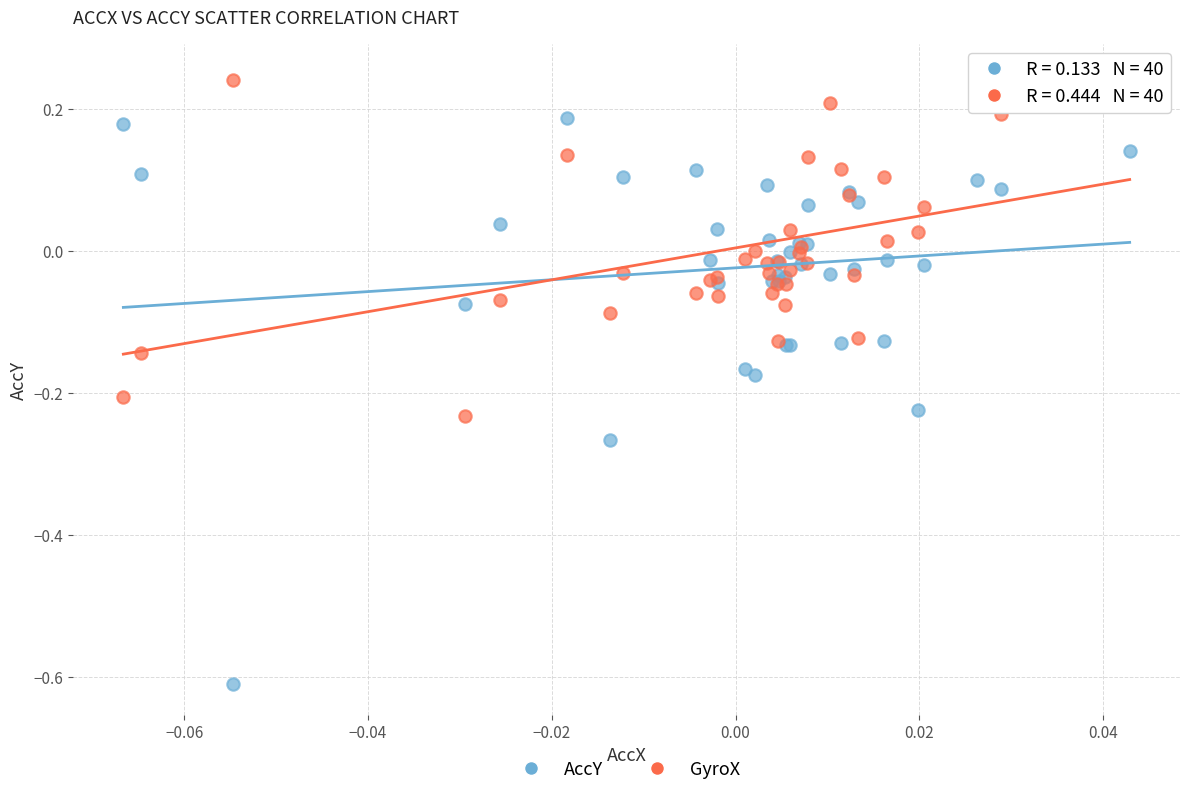

What are all the series names shown in the legend?

AccY, GyroX